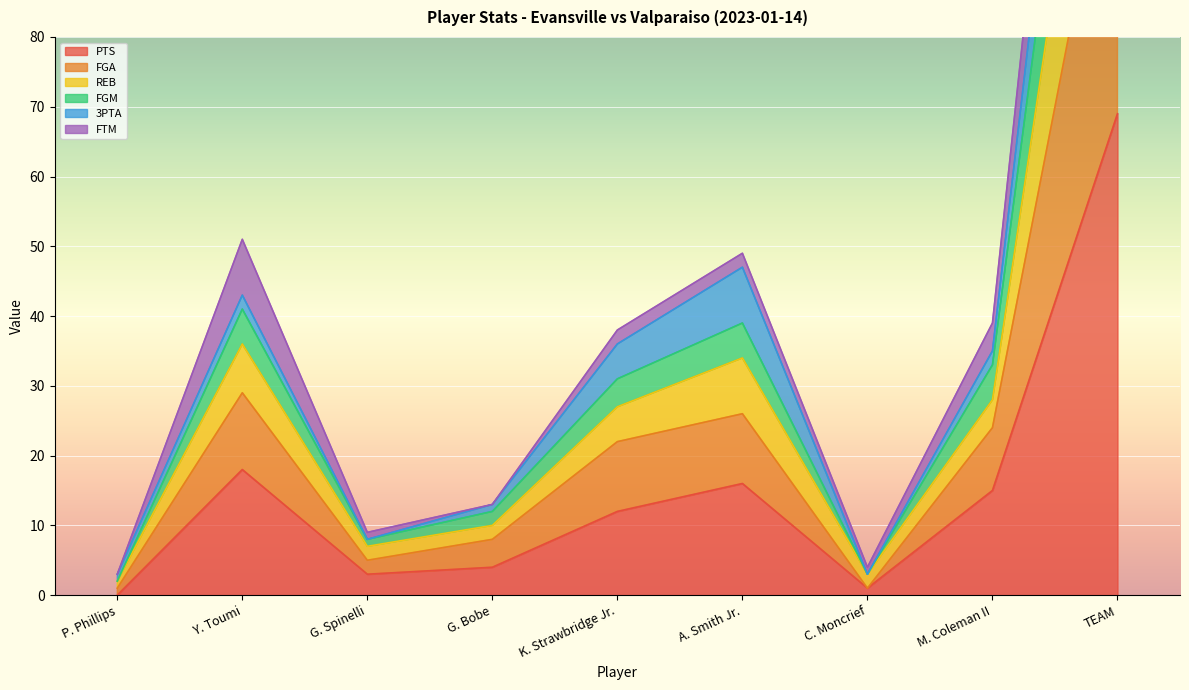

True or false: FGM and FGA intersect in this chart.

False